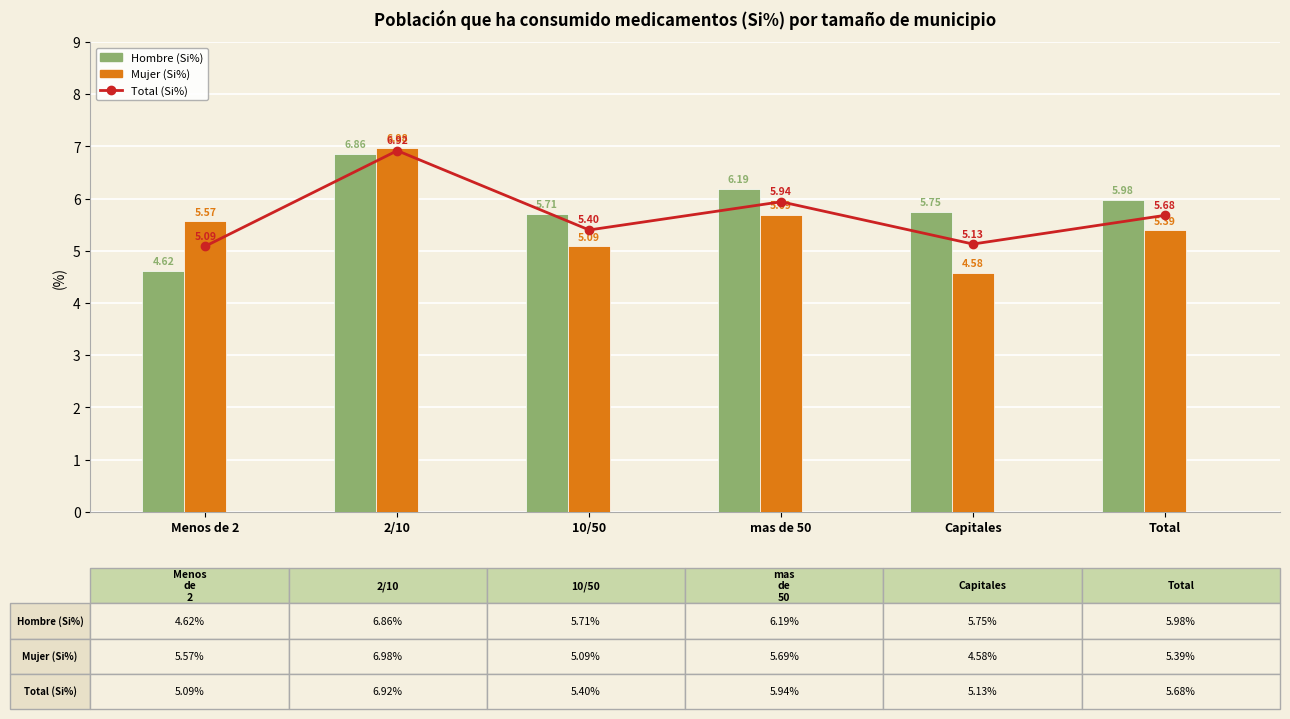

Reading left to right, what are all the values shown in this chart?

Total (Si%): Menos de 2=5.1	2/10=6.9	10/50=5.4	mas de 50=5.9	Capitales=5.1	Total=5.7
Hombre (Si%): Menos de 2=4.6	2/10=6.9	10/50=5.7	mas de 50=6.2	Capitales=5.8	Total=6.0
Mujer (Si%): Menos de 2=5.6	2/10=7.0	10/50=5.1	mas de 50=5.7	Capitales=4.6	Total=5.4